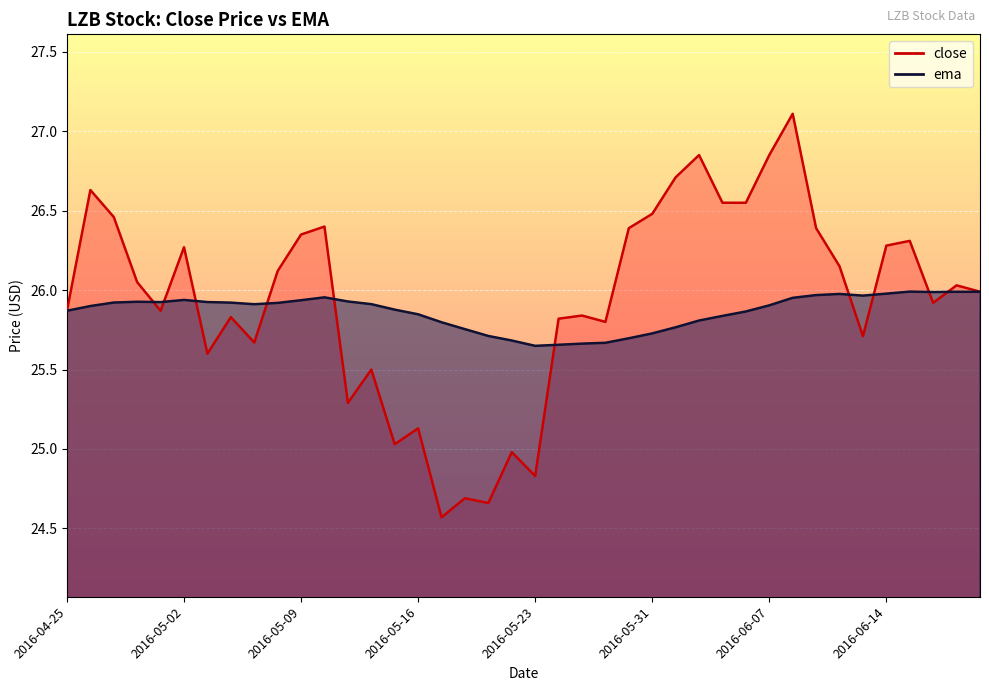

True or false: ema has a value of 44.2 at 2016-06-09.

False